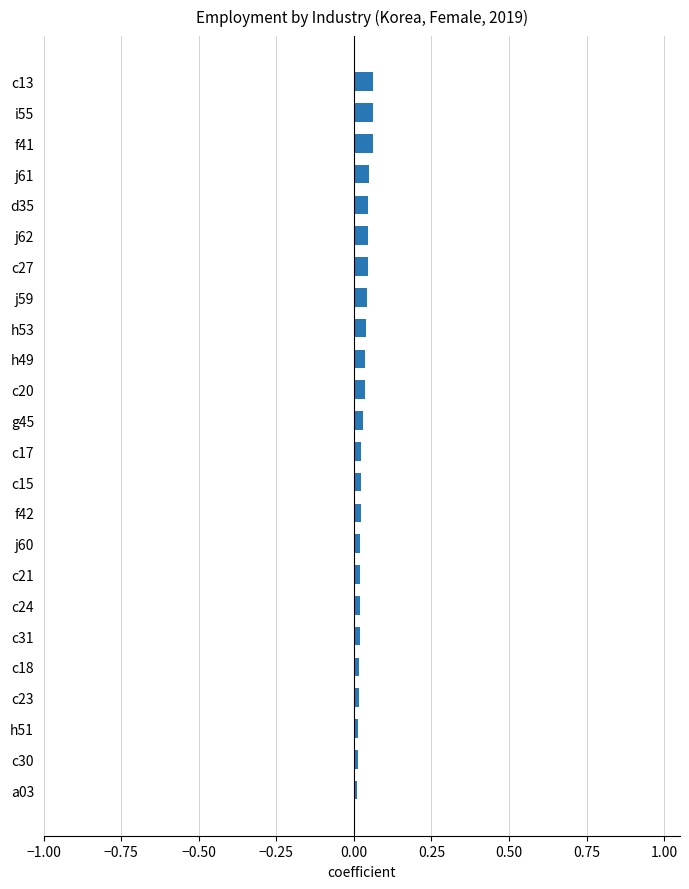

True or false: the data shows 0.0 at c18.

True